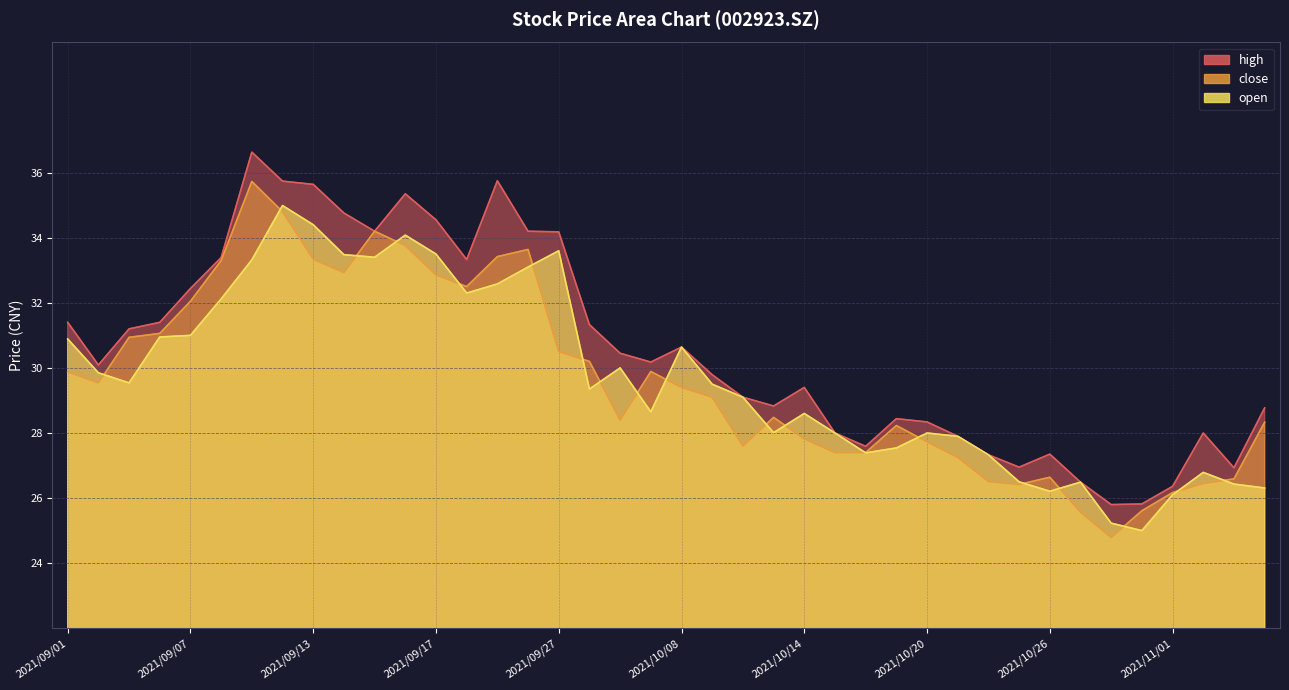

The high series shows 16.9 at 2021/10/13. True or false?

False